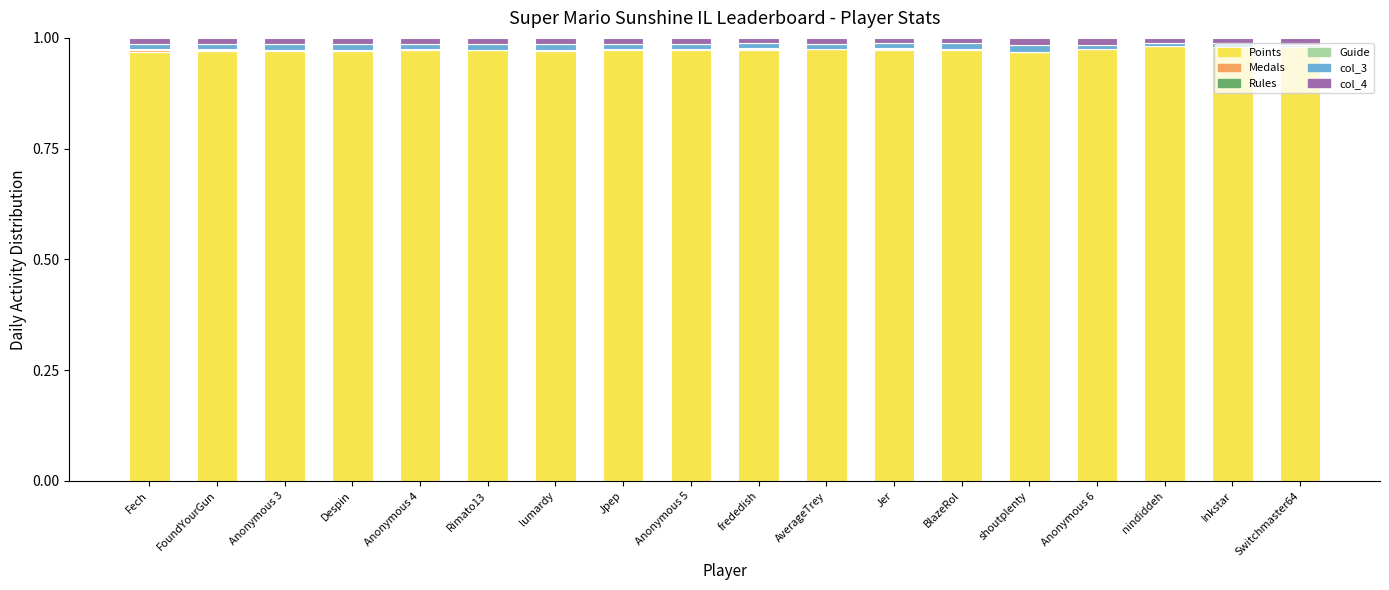

What is the total value across all series at FoundYourGun?

1.0